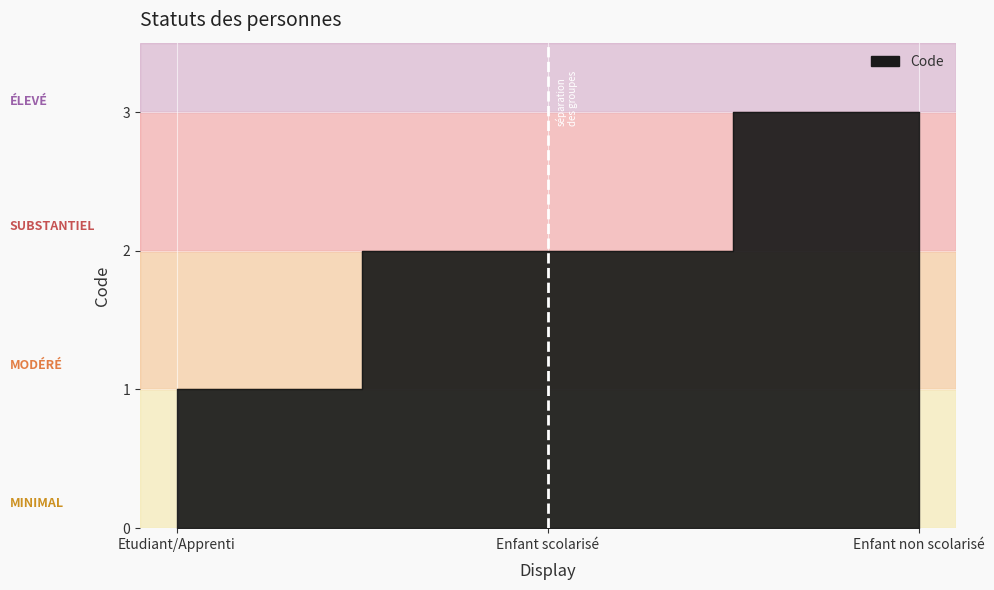

Is it true that the value at Enfant scolarisé is 3?

False